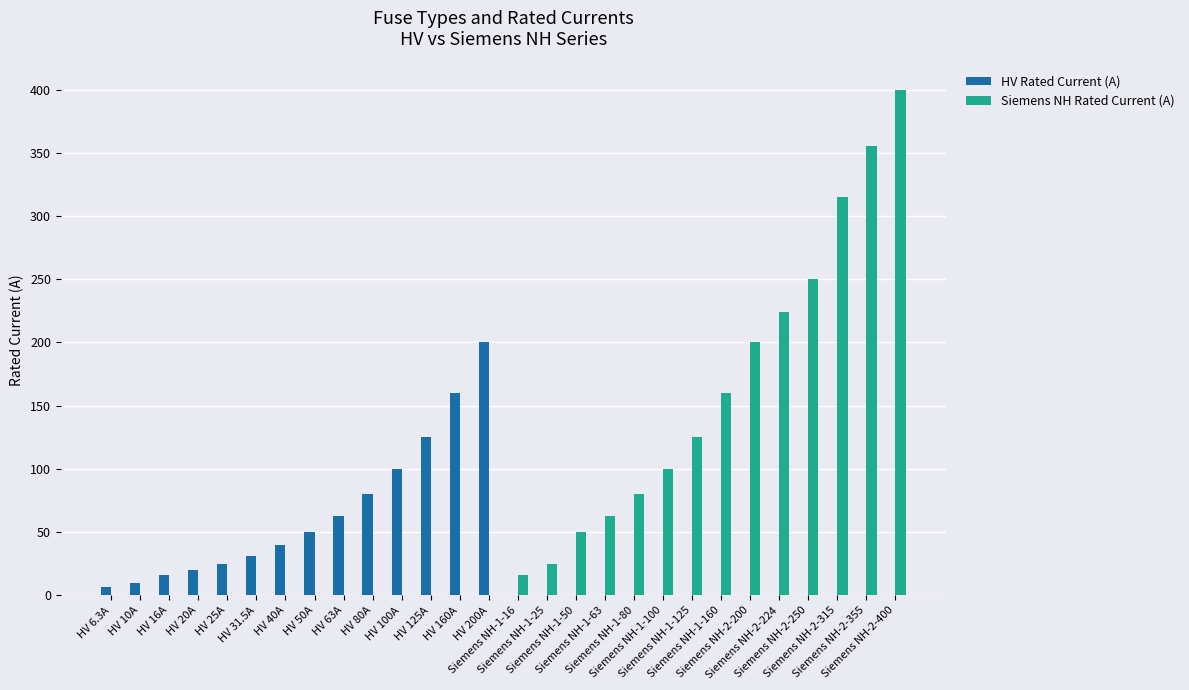

What is the sum of all Siemens NH Rated Current (A) values?

2363.0